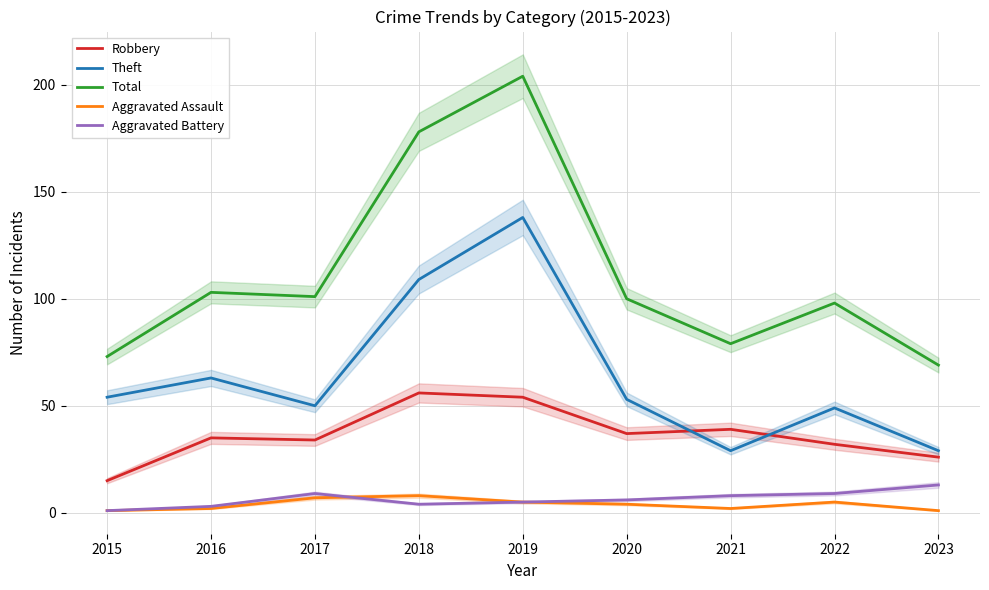

Reading right to left, extract all data points from this chart.

Robbery: 26	32	39	37	54	56	34	35	15
Theft: 29	49	29	53	138	109	50	63	54
Total: 69	98	79	100	204	178	101	103	73
Aggravated Assault: 1	5	2	4	5	8	7	2	1
Aggravated Battery: 13	9	8	6	5	4	9	3	1